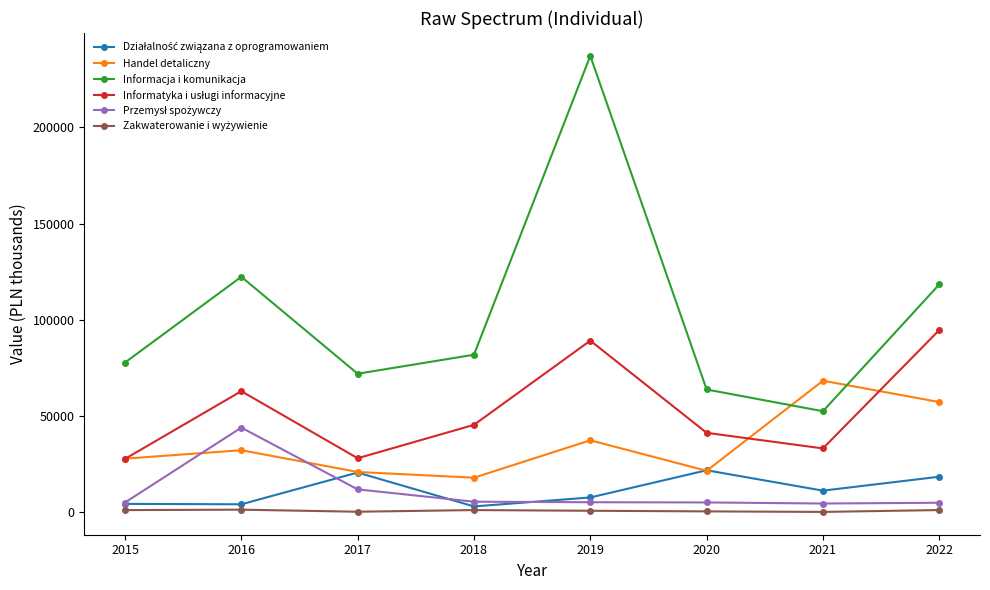

Which series has the widest spread of values?

Informacja i komunikacja